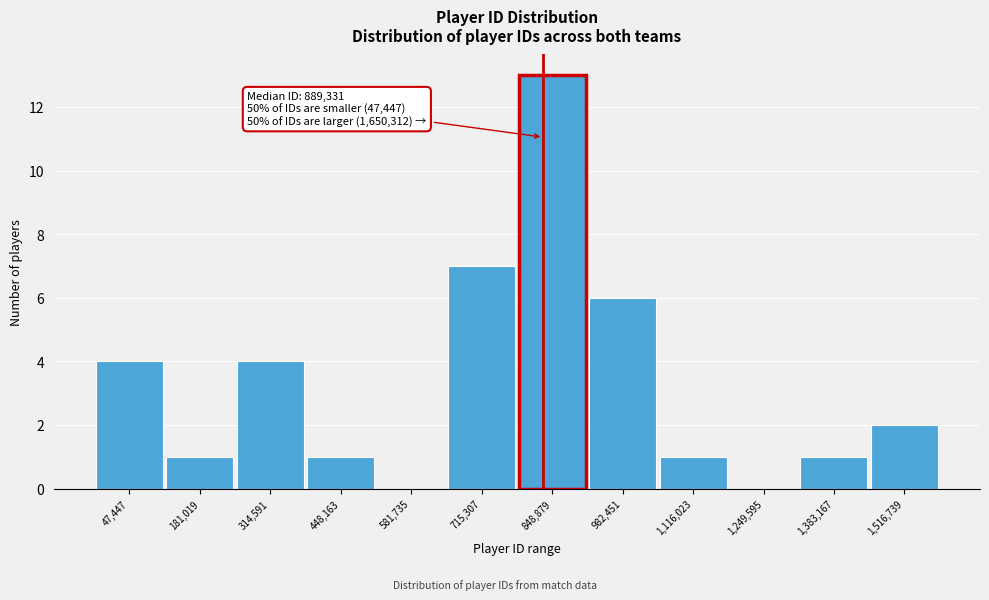

Reading left to right, what are all the values shown in this chart?

47,447=4	181,019=1	314,591=4	448,163=1	581,735=0	715,307=7	848,879=13	982,451=6	1,116,023=1	1,249,595=0	1,383,167=1	1,516,739=2